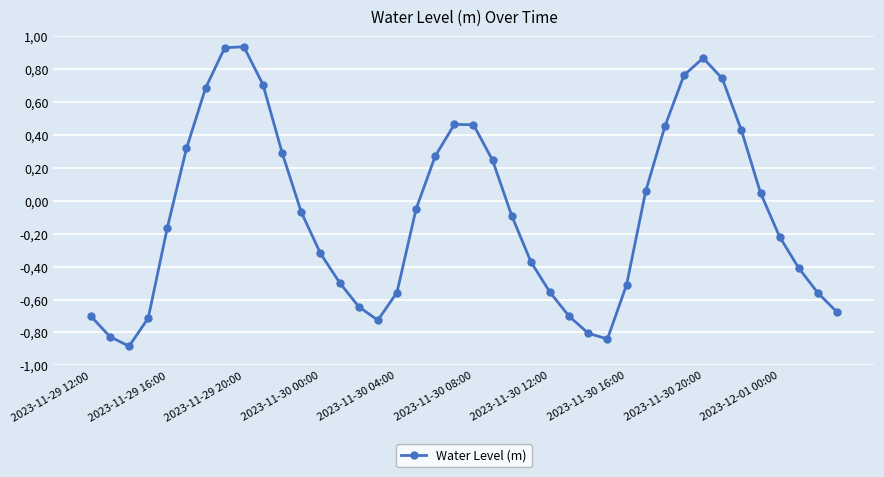

True or false: there are more than 1 points higher than both neighbors.

True